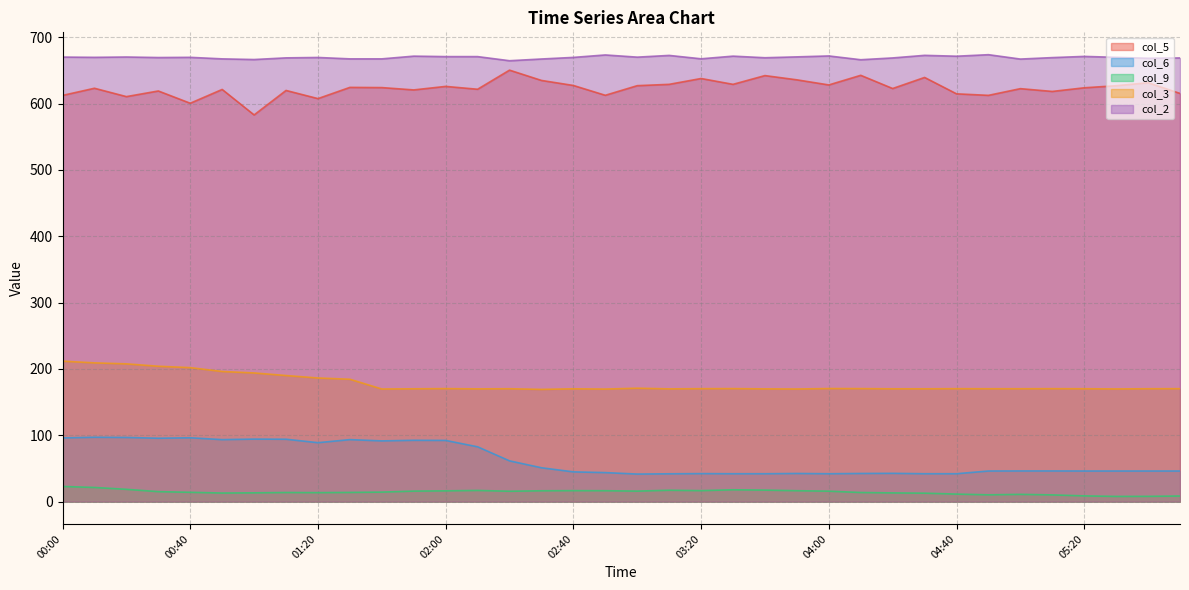

In col_9, how many points are higher than both neighbors (excluding endpoints)?

6